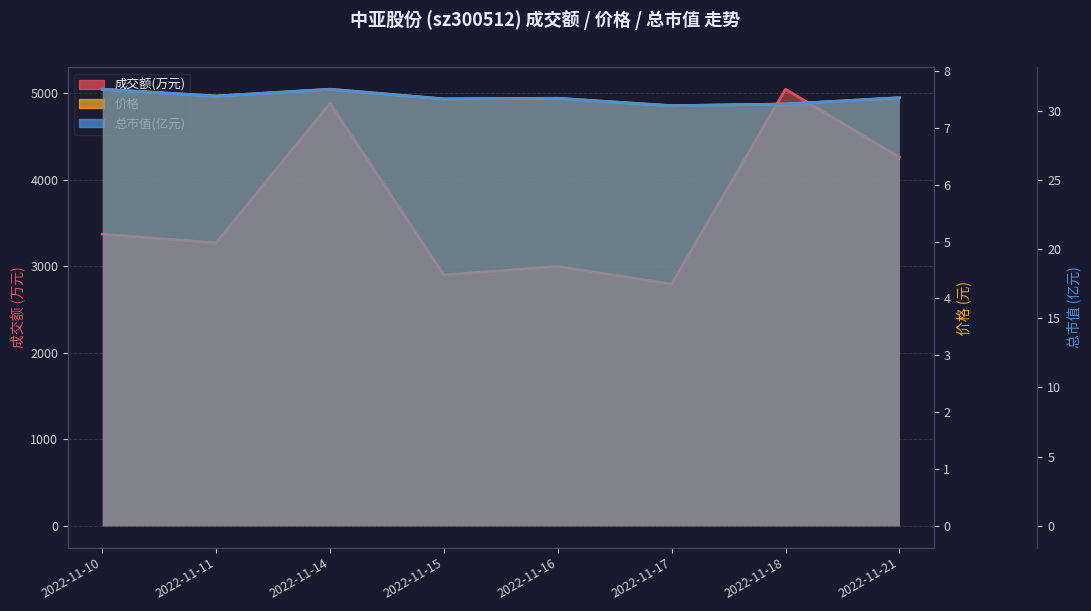

How many lines are shown in the chart?

3